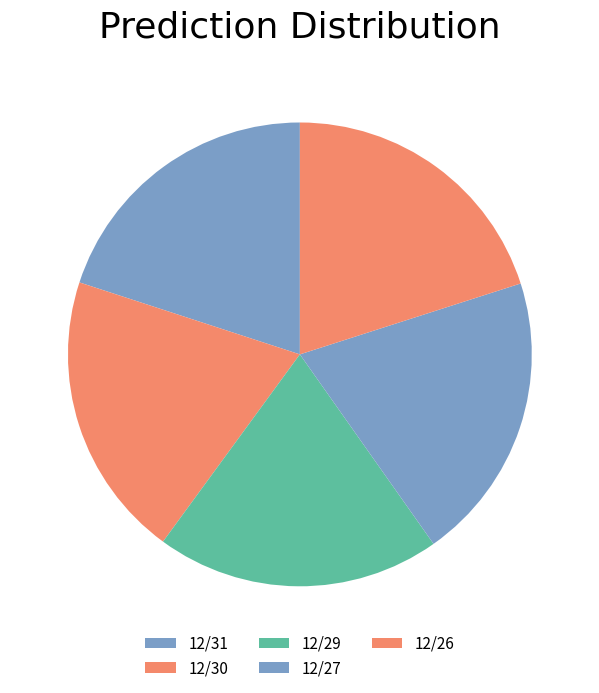

True or false: 12/30 accounts for 20% of the total.

True